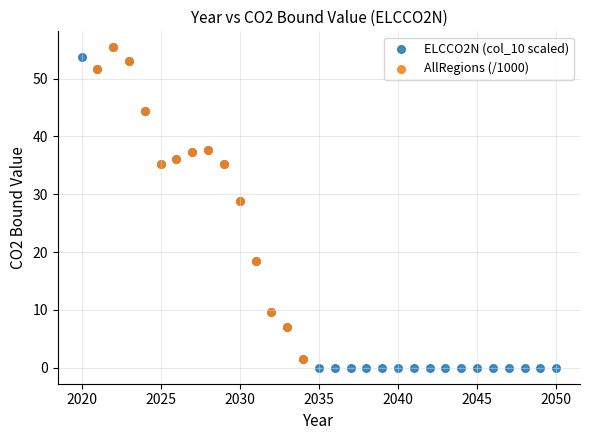

Which series has the widest spread of Y values?

ELCCO2N (col_10 scaled)